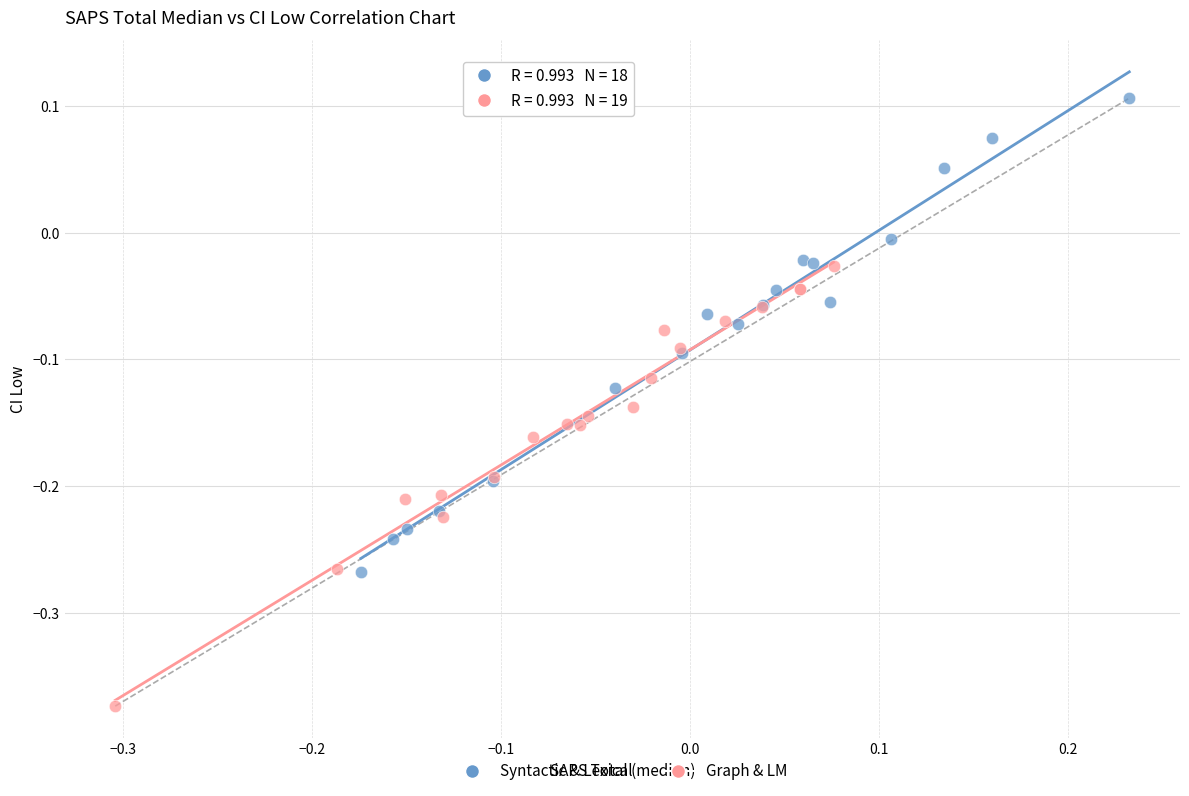

Which series reaches the minimum Y coordinate?

Graph & LM